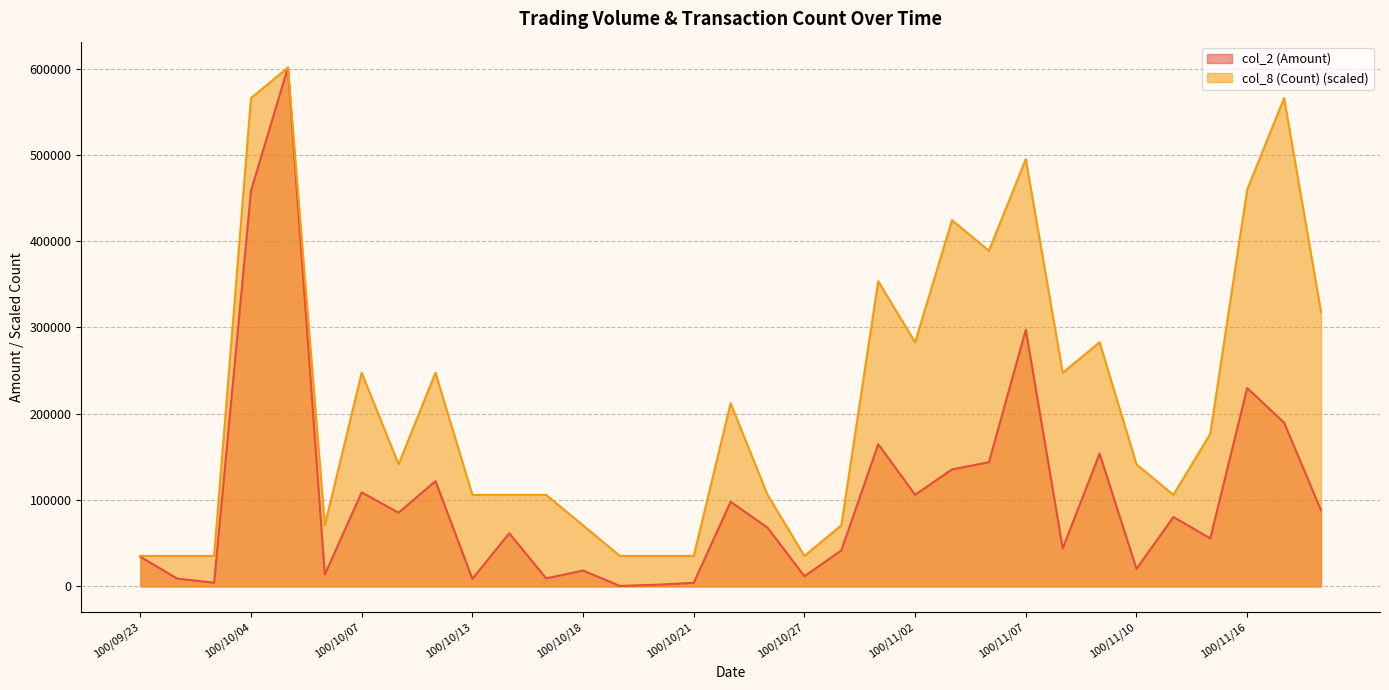

What is the value of the col_8 (Count) point at the 19th from the left?

35357.6